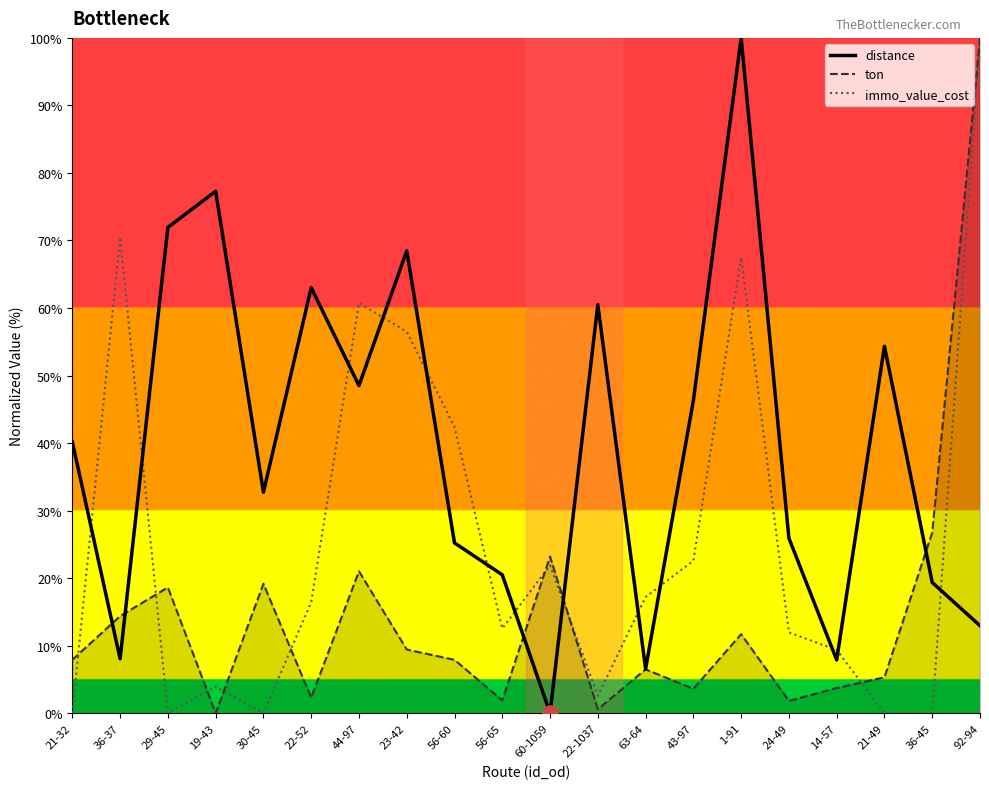

What are all the series names shown in the legend?

distance, ton, immo_value_cost